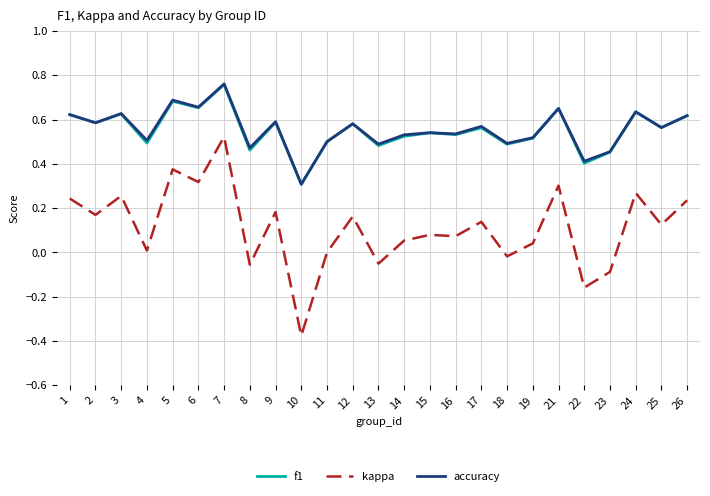

Which series has the widest spread of values?

kappa